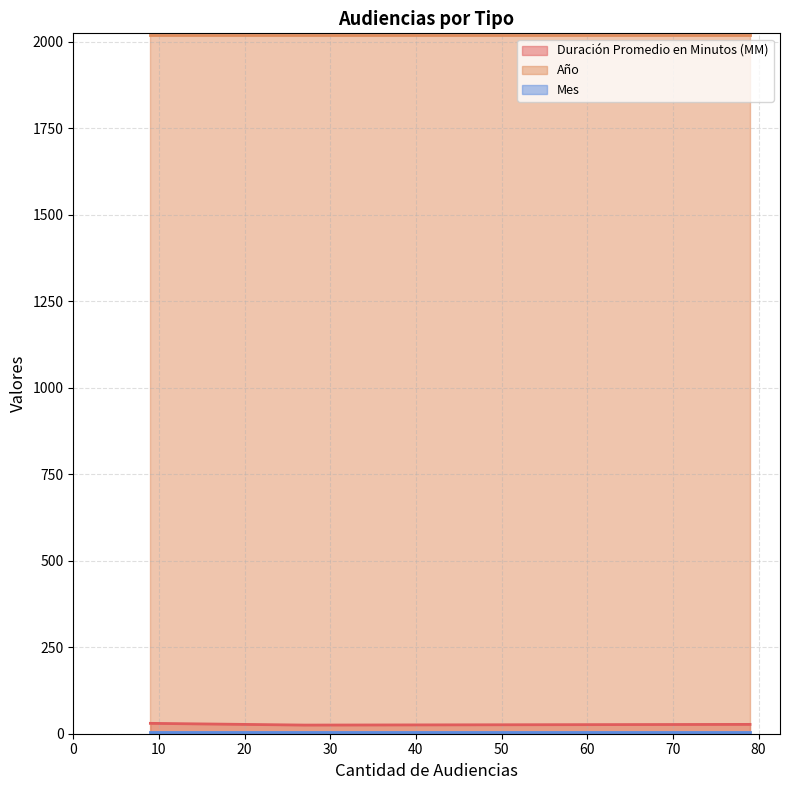

Which series has the largest total across all categories?

Año